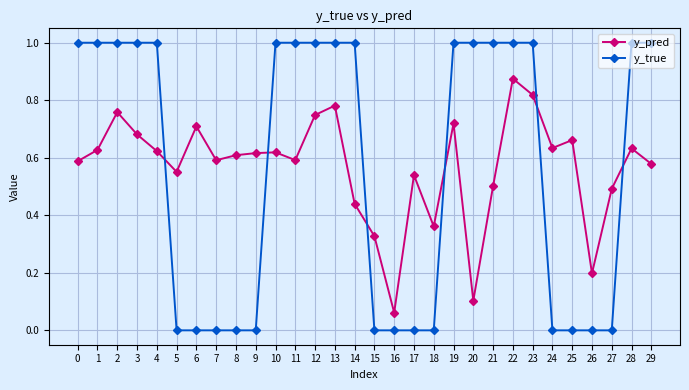

At which category is the sum across all series the highest?

22